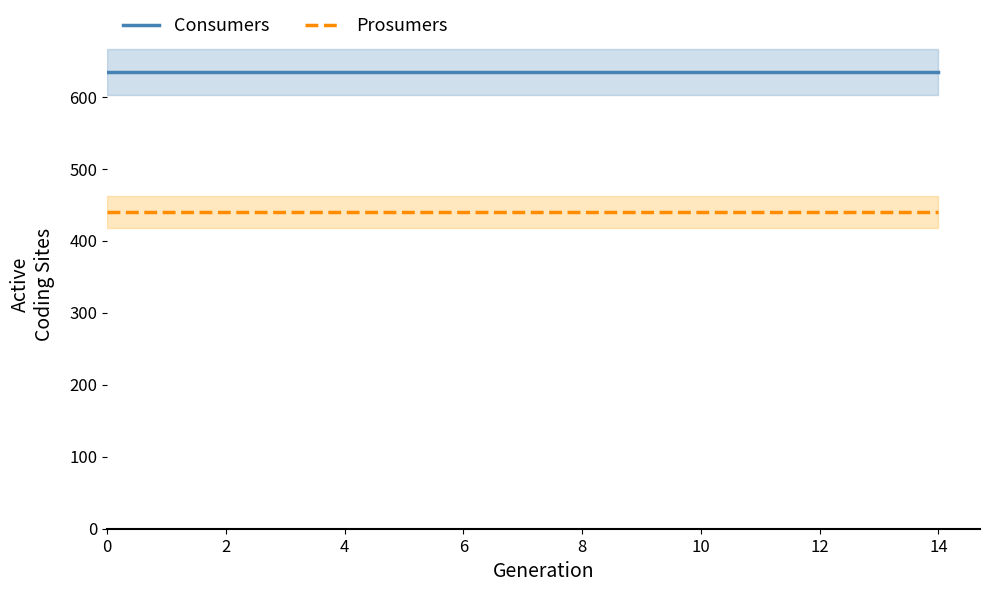

What is the highest value of the Consumers series?

635